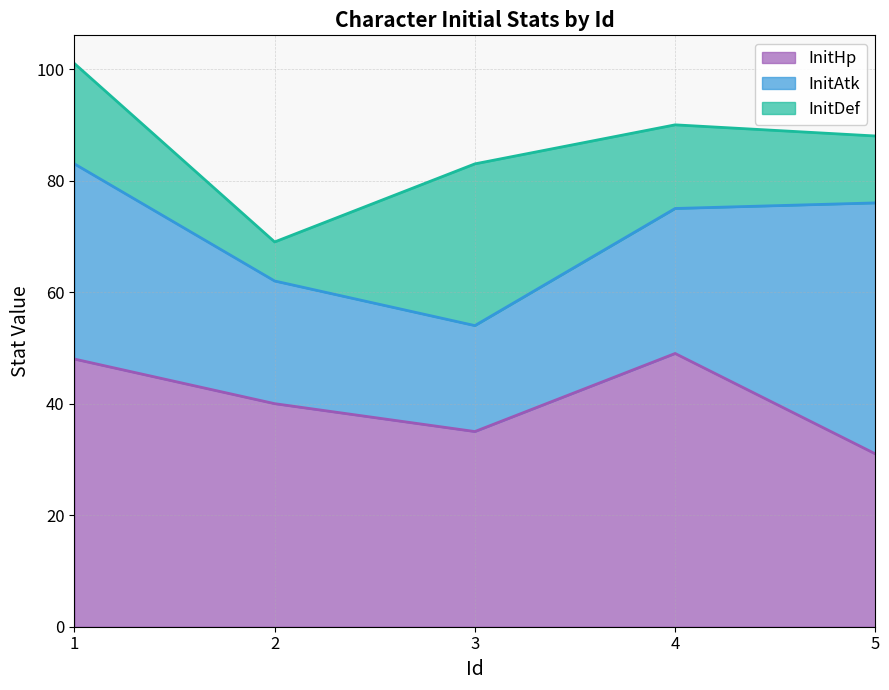

Reading left to right, extract all data points from this chart.

InitHp: 1=48	2=40	3=35	4=49	5=31
InitAtk: 1=35	2=22	3=19	4=26	5=45
InitDef: 1=18	2=7	3=29	4=15	5=12